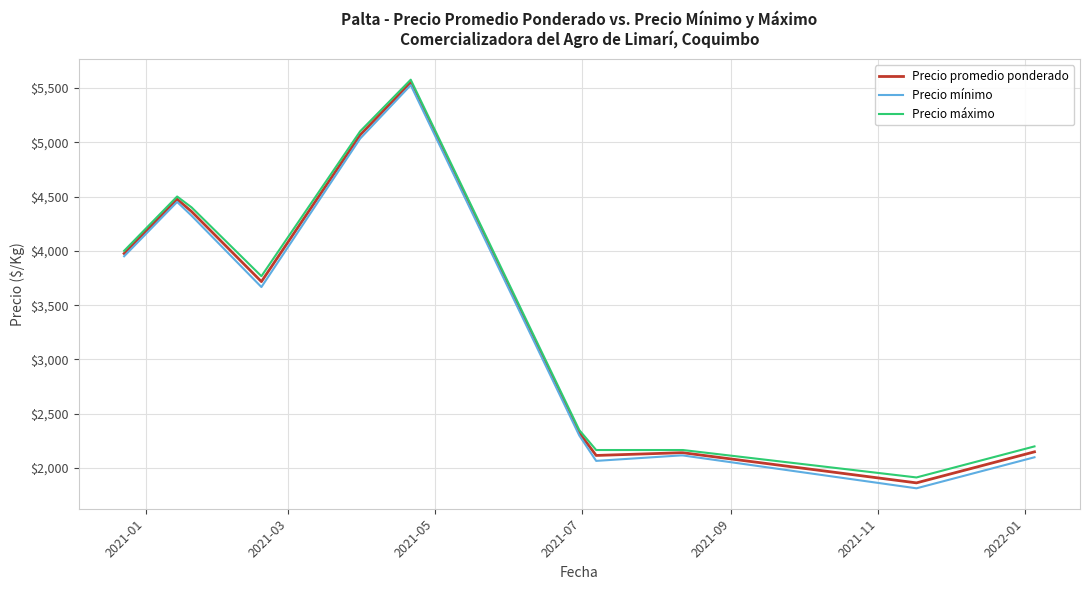

List the series in order of their overall mean, lowest first.

Precio mínimo, Precio promedio ponderado, Precio máximo